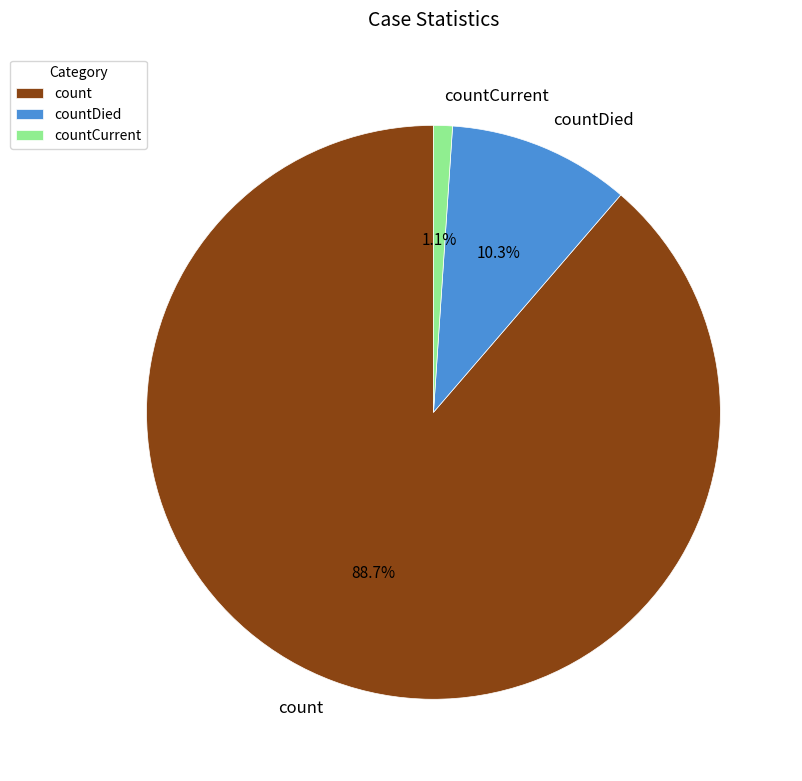

To the nearest percent, what is the combined percentage of countDied and count?

99%